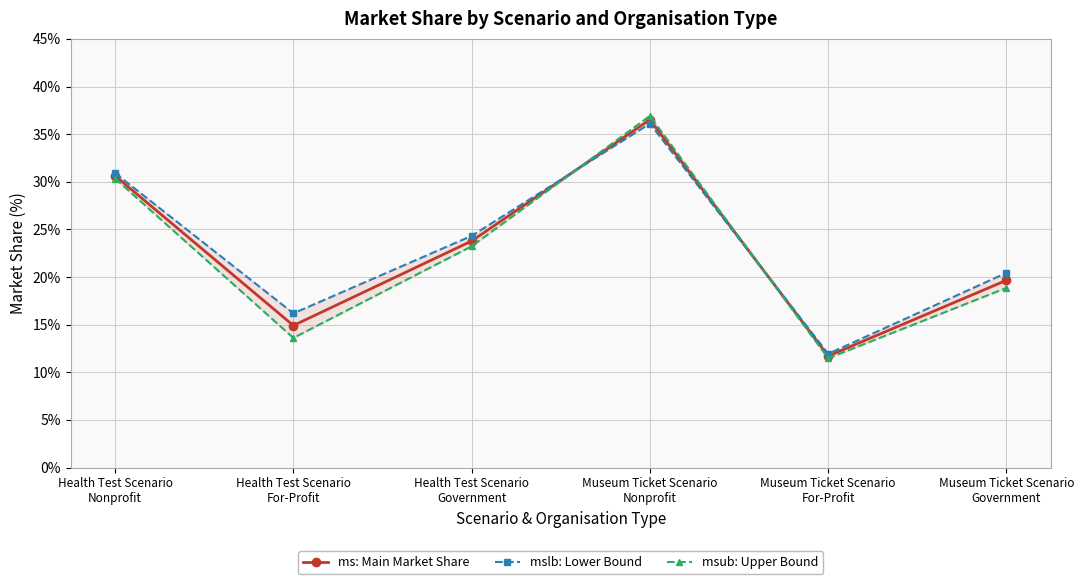

What is the value of the ms: Main Market Share point at the 3rd from the left?

23.8